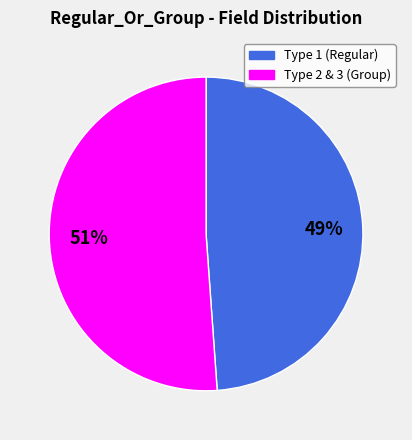

Is there a majority slice in this chart?

Yes